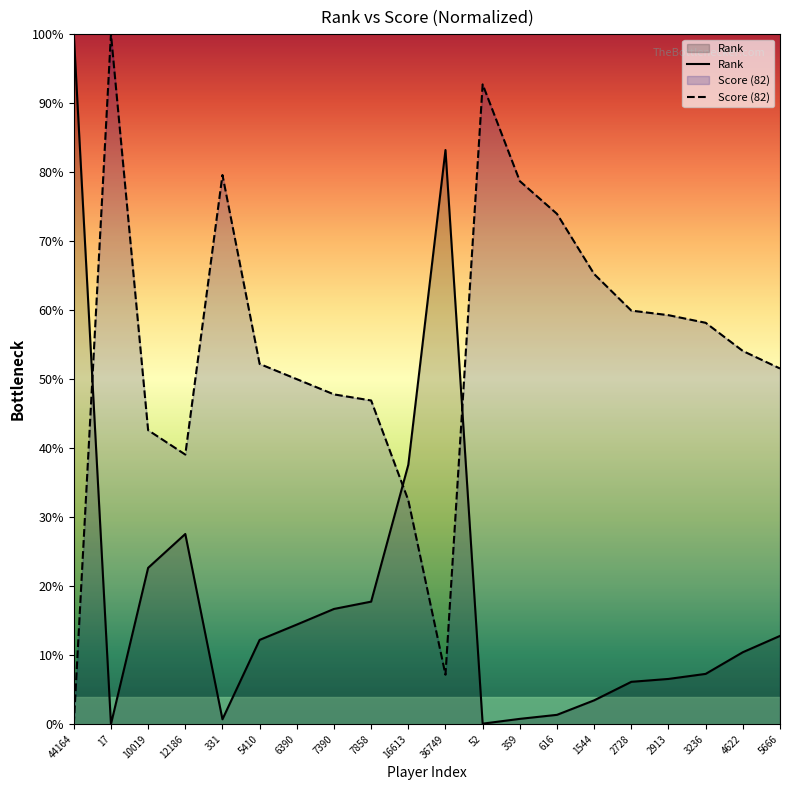

Where is the first local minimum for Rank?

17